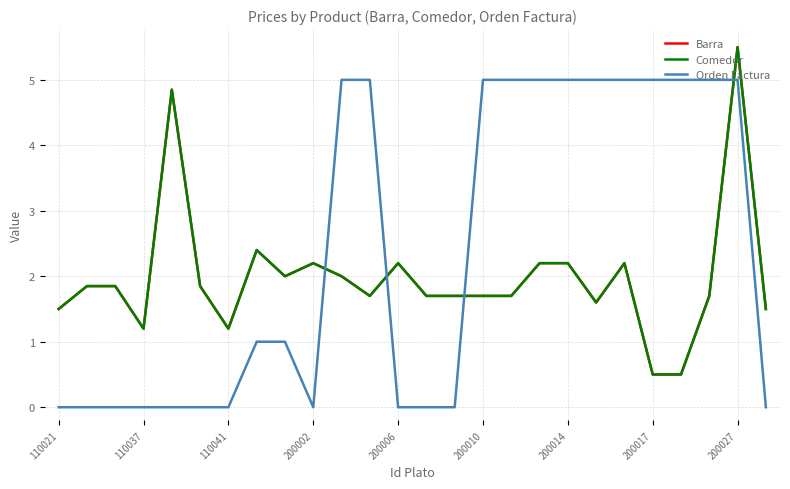

How many lines are shown in the chart?

3